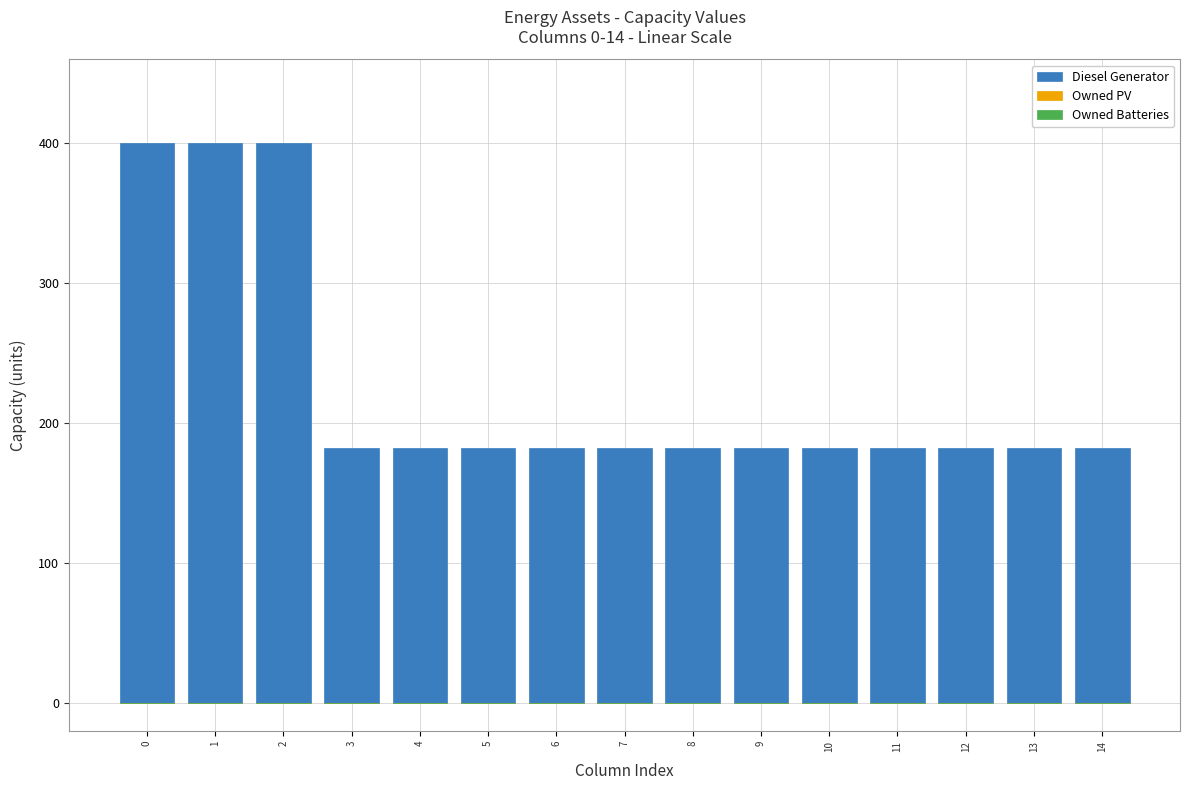

Does the chart contain any negative values?

No